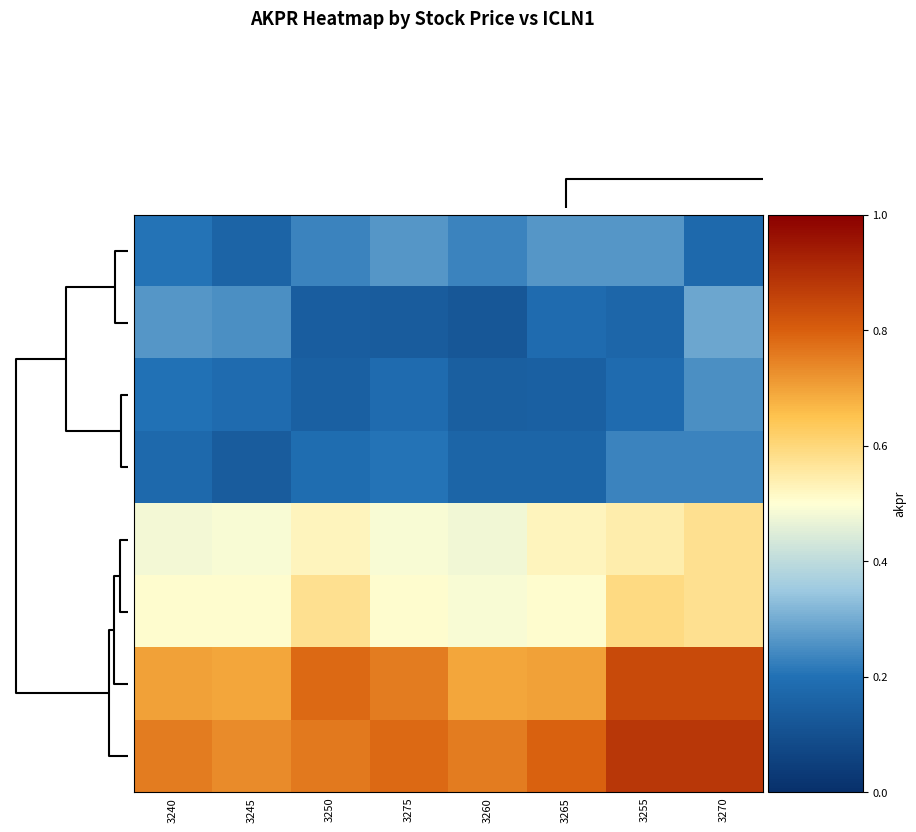

Reading left to right, what are all the values shown in this chart?

3255: 3240=0.2	3245=0.2	3250=0.2	3275=0.3	3260=0.2	3265=0.3	3255=0.3	3270=0.2
3240: 3240=0.3	3245=0.3	3250=0.1	3275=0.1	3260=0.1	3265=0.2	3255=0.2	3270=0.3
3245: 3240=0.2	3245=0.2	3250=0.2	3275=0.2	3260=0.1	3265=0.2	3255=0.2	3270=0.3
3250: 3240=0.2	3245=0.1	3250=0.2	3275=0.2	3260=0.2	3265=0.2	3255=0.2	3270=0.2
3260: 3240=0.5	3245=0.5	3250=0.5	3275=0.5	3260=0.5	3265=0.5	3255=0.5	3270=0.6
3265: 3240=0.5	3245=0.5	3250=0.6	3275=0.5	3260=0.5	3265=0.5	3255=0.6	3270=0.6
3270: 3240=0.7	3245=0.7	3250=0.8	3275=0.8	3260=0.7	3265=0.7	3255=0.8	3270=0.8
3275: 3240=0.8	3245=0.7	3250=0.8	3275=0.8	3260=0.8	3265=0.8	3255=0.9	3270=0.9